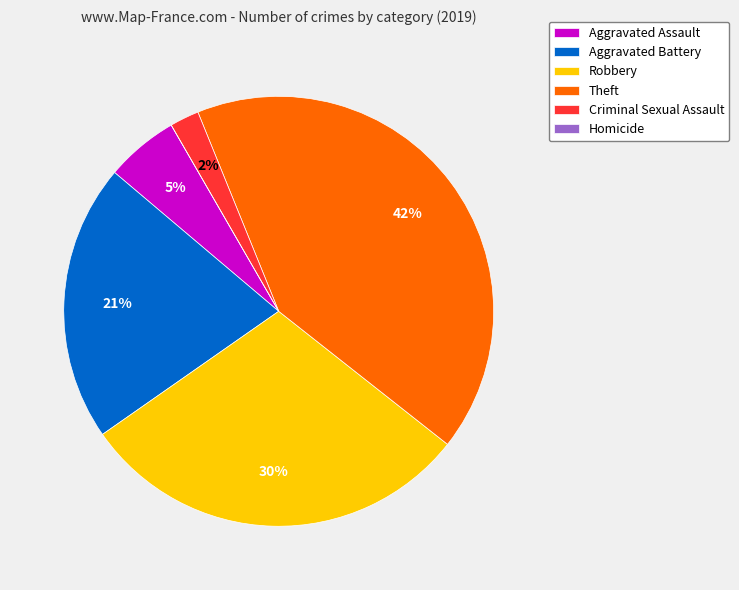

The Theft slice represents 42% of the pie. True or false?

True